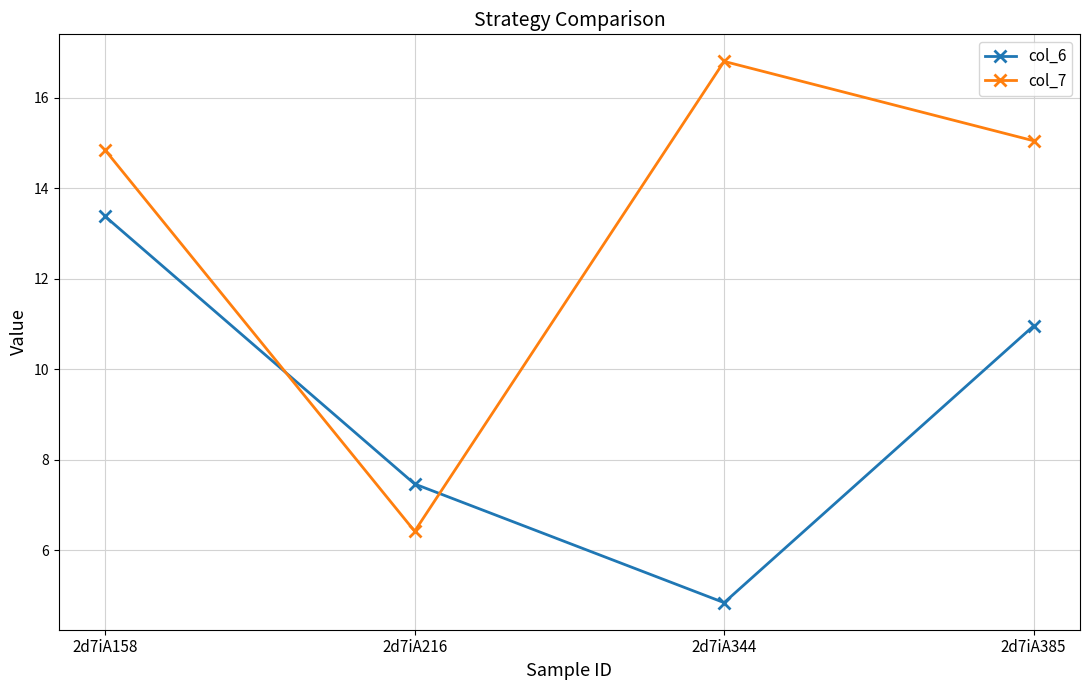

Reading right to left, list all the values displayed in this chart.

col_6: 2d7iA385=11.0	2d7iA344=4.8	2d7iA216=7.5	2d7iA158=13.4
col_7: 2d7iA385=15.0	2d7iA344=16.8	2d7iA216=6.4	2d7iA158=14.8